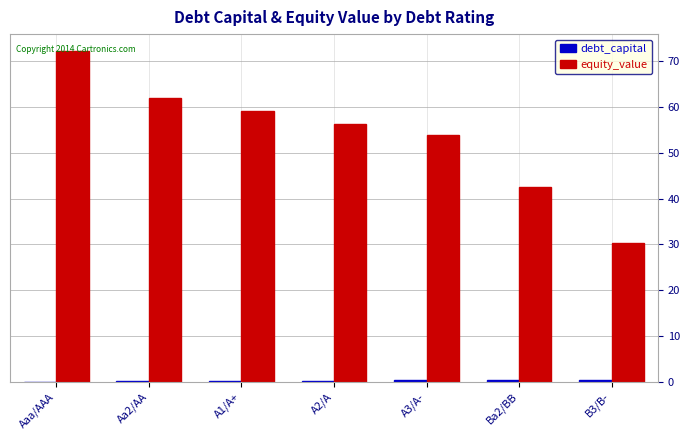

What is the total value across all series at B3/B-?

30.8